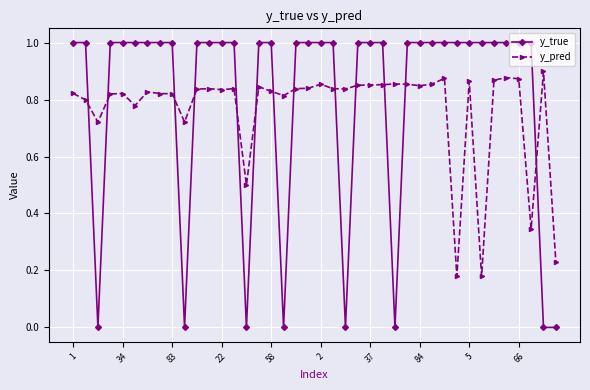

After their last crossing, which series has the higher values: y_true or y_pred?

y_pred